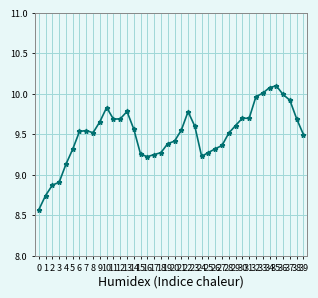

Reading left to right, list all the values displayed in this chart.

8.6	8.7	8.9	8.9	9.1	9.3	9.5	9.5	9.5	9.7	9.8	9.7	9.7	9.8	9.6	9.3	9.2	9.2	9.3	9.4	9.4	9.5	9.8	9.6	9.2	9.3	9.3	9.4	9.5	9.6	9.7	9.7	10.0	10.0	10.1	10.1	10.0	9.9	9.7	9.5